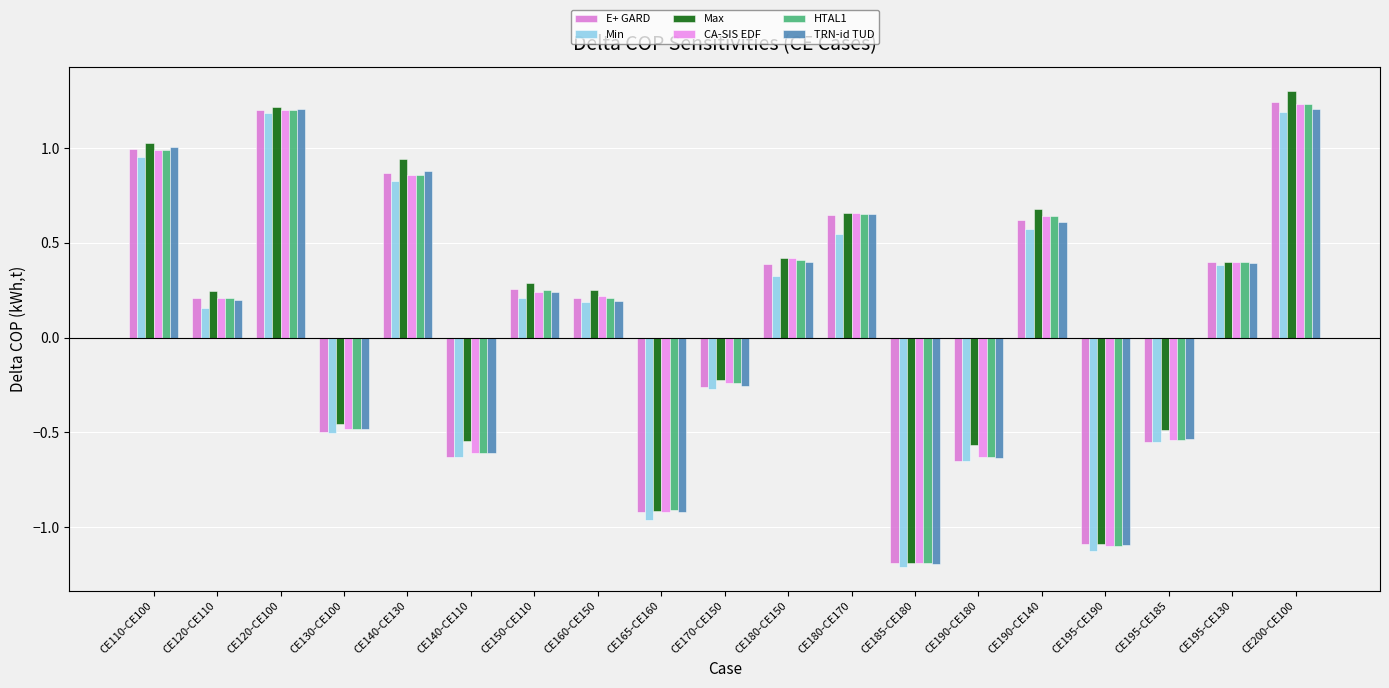

At which category is the sum across all series the highest?

CE200-CE100